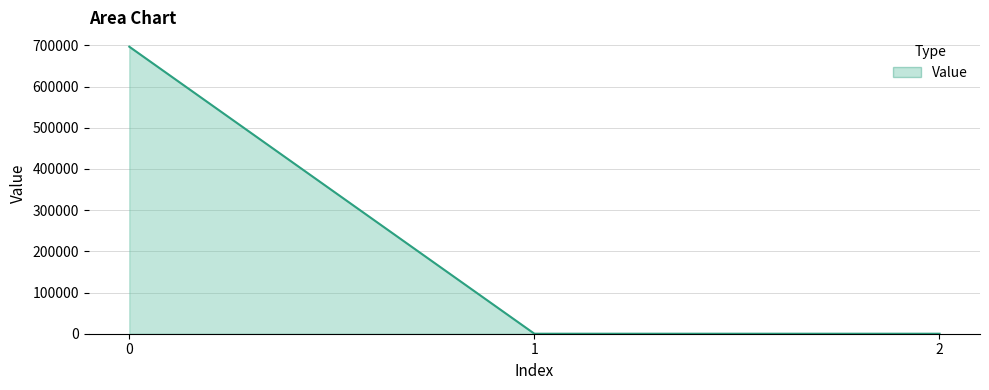

What is the greatest value displayed?

696638.2